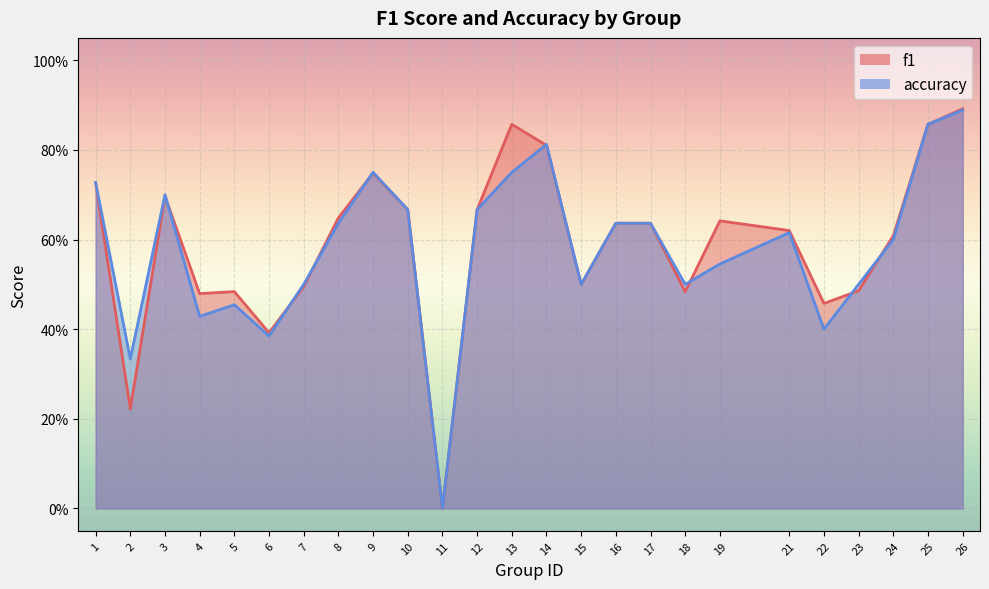

List the series in order of their overall mean, lowest first.

accuracy, f1